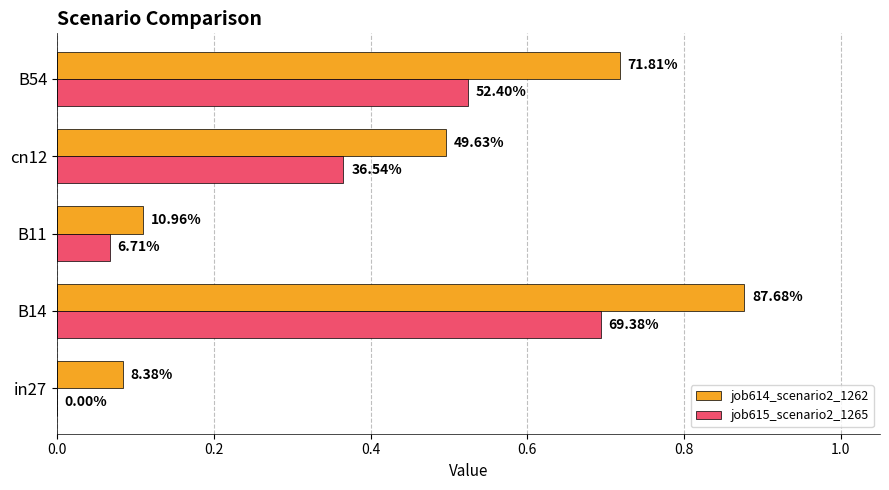

What are all the series names shown in the legend?

job614_scenario2_1262, job615_scenario2_1265